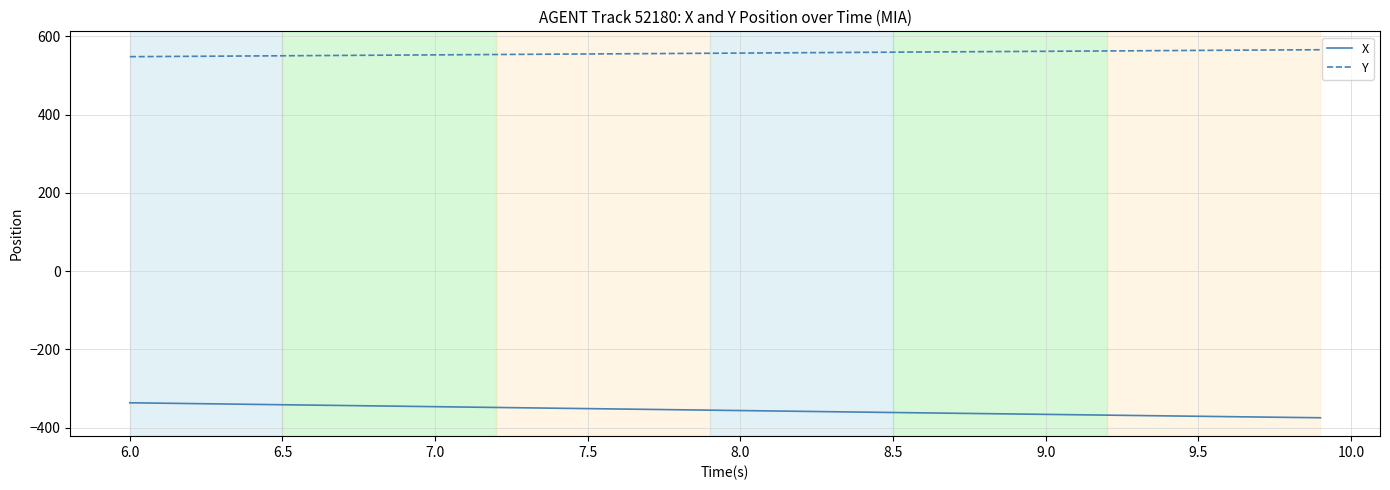

Rank the series by their maximum value, from lowest to highest.

X, Y